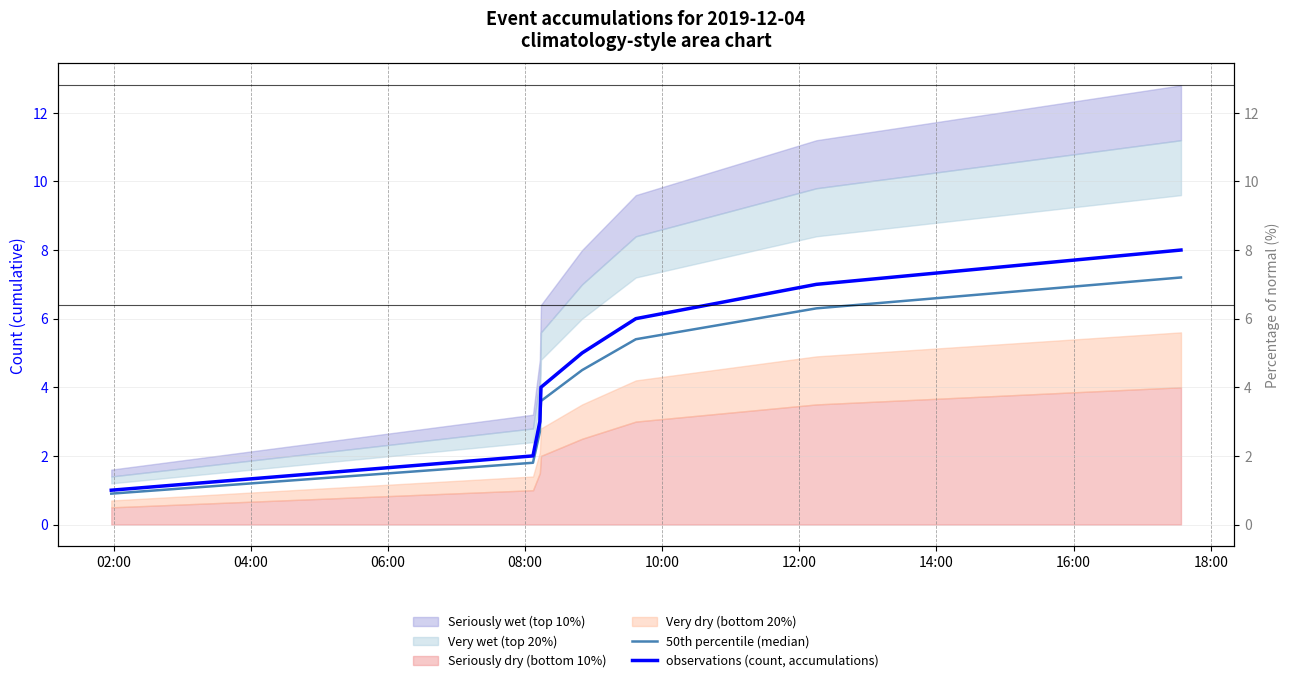

What is the value of the 50th percentile (median) point at the 3rd from the left?

2.7